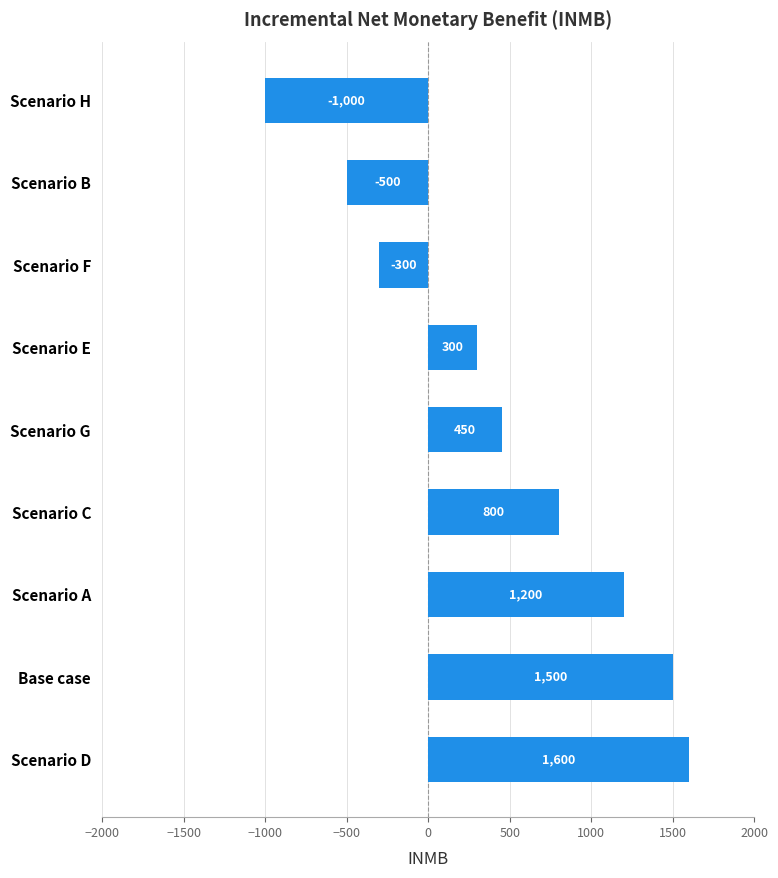

Reading bottom to top, extract all data points from this chart.

Scenario D=1600	Base case=1500	Scenario A=1200	Scenario C=800	Scenario G=450	Scenario E=300	Scenario F=-300	Scenario B=-500	Scenario H=-1000